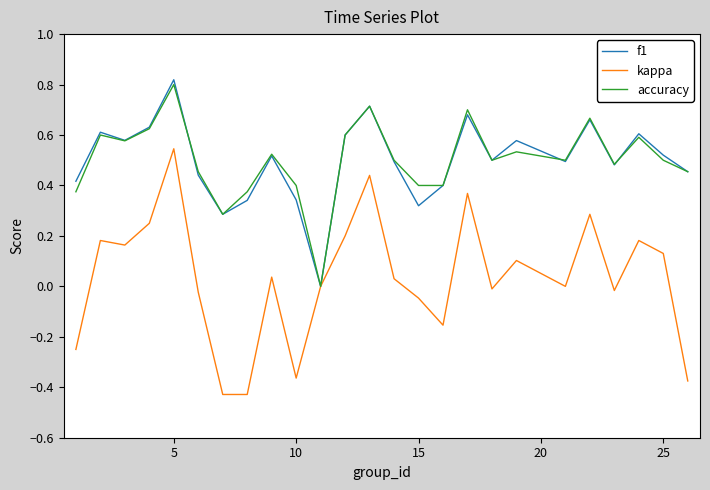

Which series has the widest spread of values?

kappa